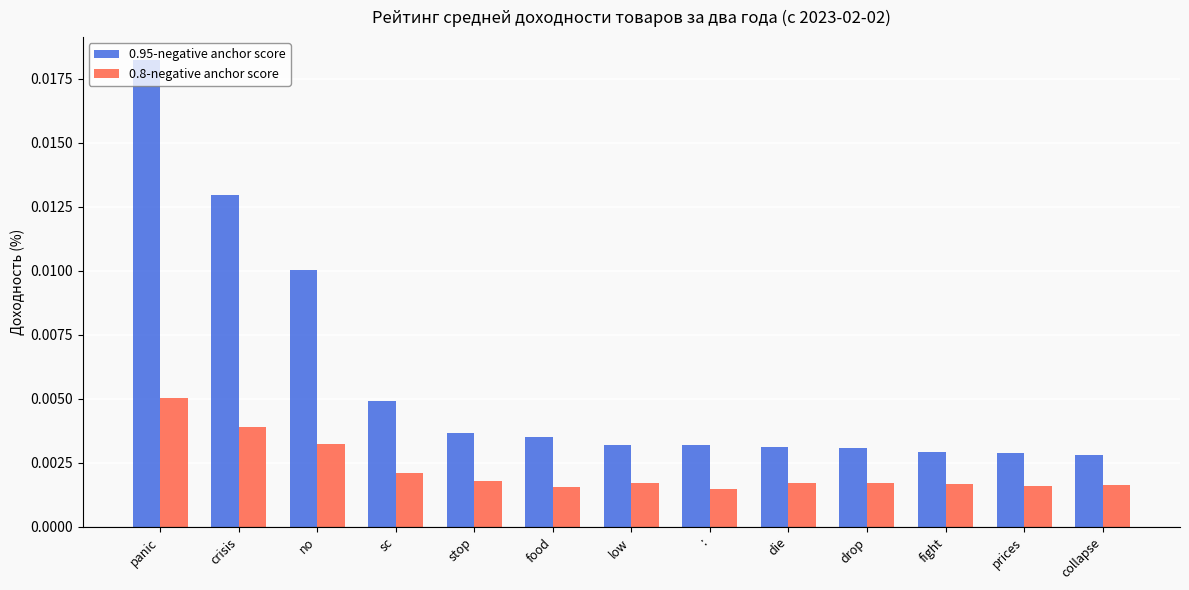

Which series changed the most between low and fight?

0.95-negative anchor score